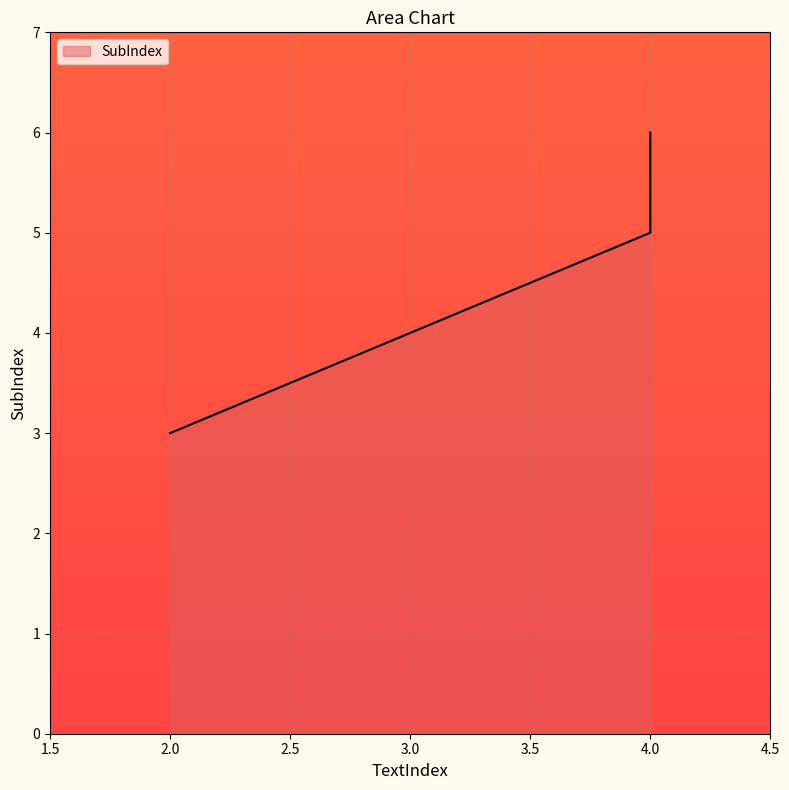

True or false: the data shows 6 at 4.

True